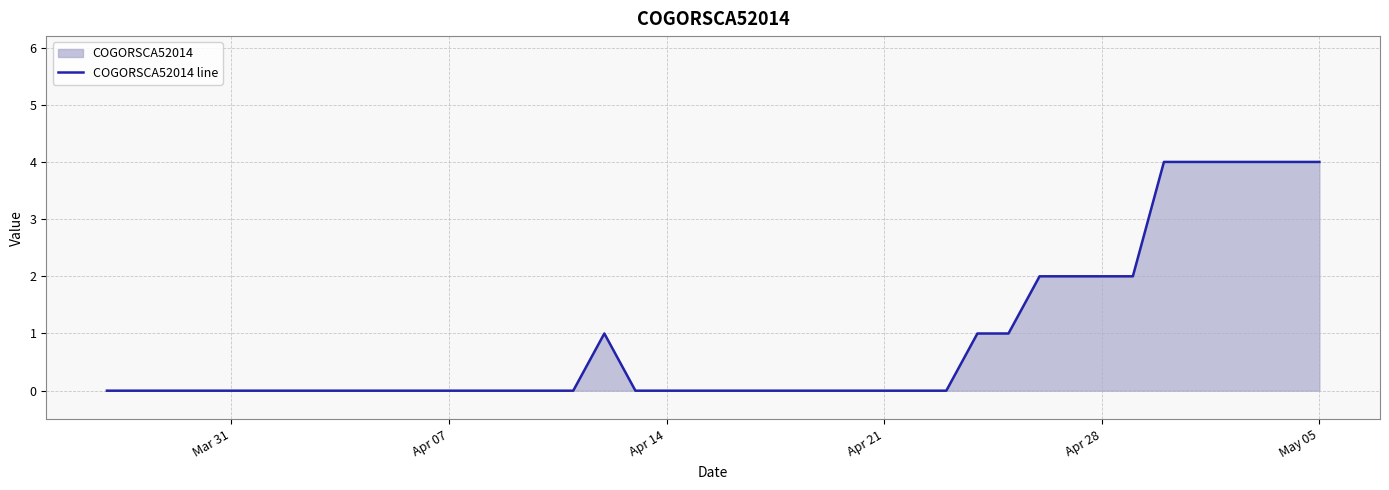

True or false: there are more than 1 points higher than both neighbors.

False